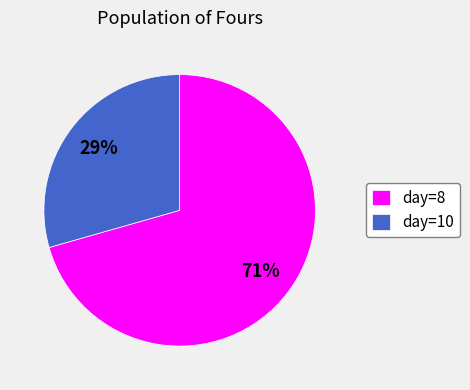

Is it true that day=8 is 79% of the pie?

False